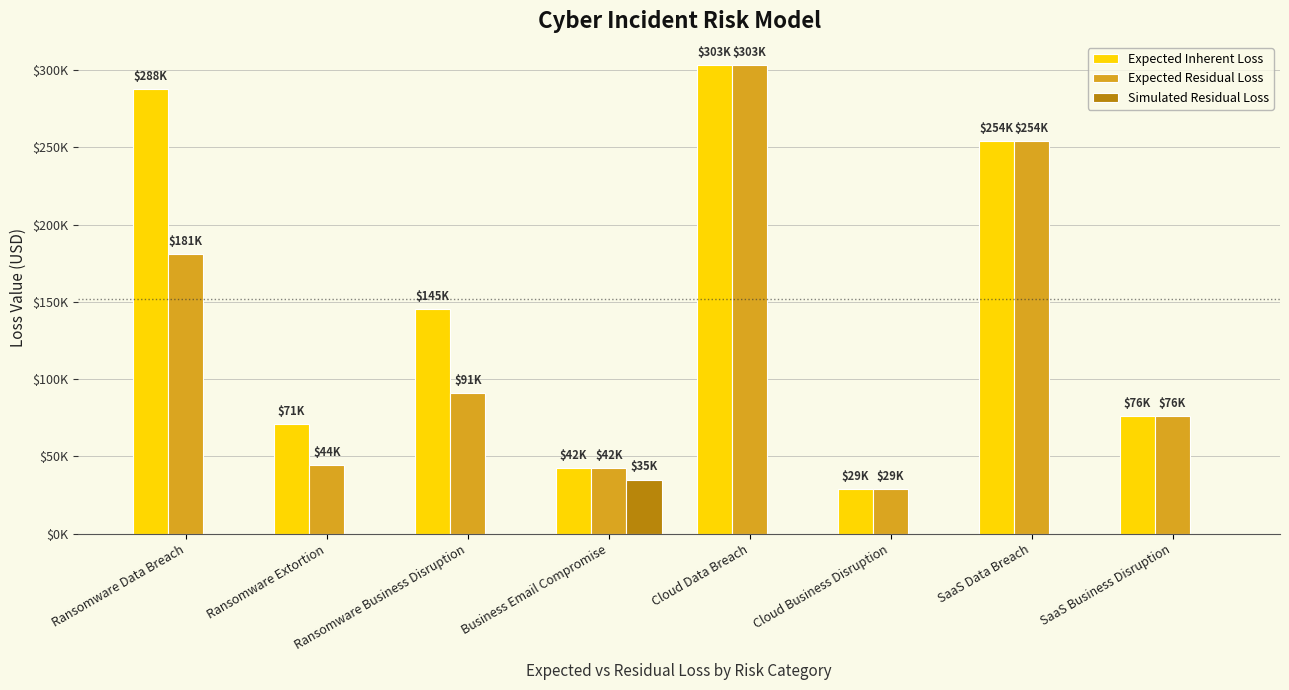

Reading right to left, transcribe all the data shown in this chart.

Expected Inherent Loss: SaaS Business Disruption=75877.8	SaaS Data Breach=253873.8	Cloud Business Disruption=29012.6	Cloud Data Breach=303000.8	Business Email Compromise=42415.2	Ransomware Business Disruption=145063.1	Ransomware Extortion=70884.6	Ransomware Data Breach=287850.8
Expected Residual Loss: SaaS Business Disruption=75877.8	SaaS Data Breach=253873.8	Cloud Business Disruption=29012.6	Cloud Data Breach=303000.8	Business Email Compromise=42415.2	Ransomware Business Disruption=91027.1	Ransomware Extortion=44480.1	Ransomware Data Breach=180626.4
Simulated Residual Loss: SaaS Business Disruption=0.0	SaaS Data Breach=0.0	Cloud Business Disruption=0.0	Cloud Data Breach=0.0	Business Email Compromise=34921.7	Ransomware Business Disruption=0.0	Ransomware Extortion=0.0	Ransomware Data Breach=0.0